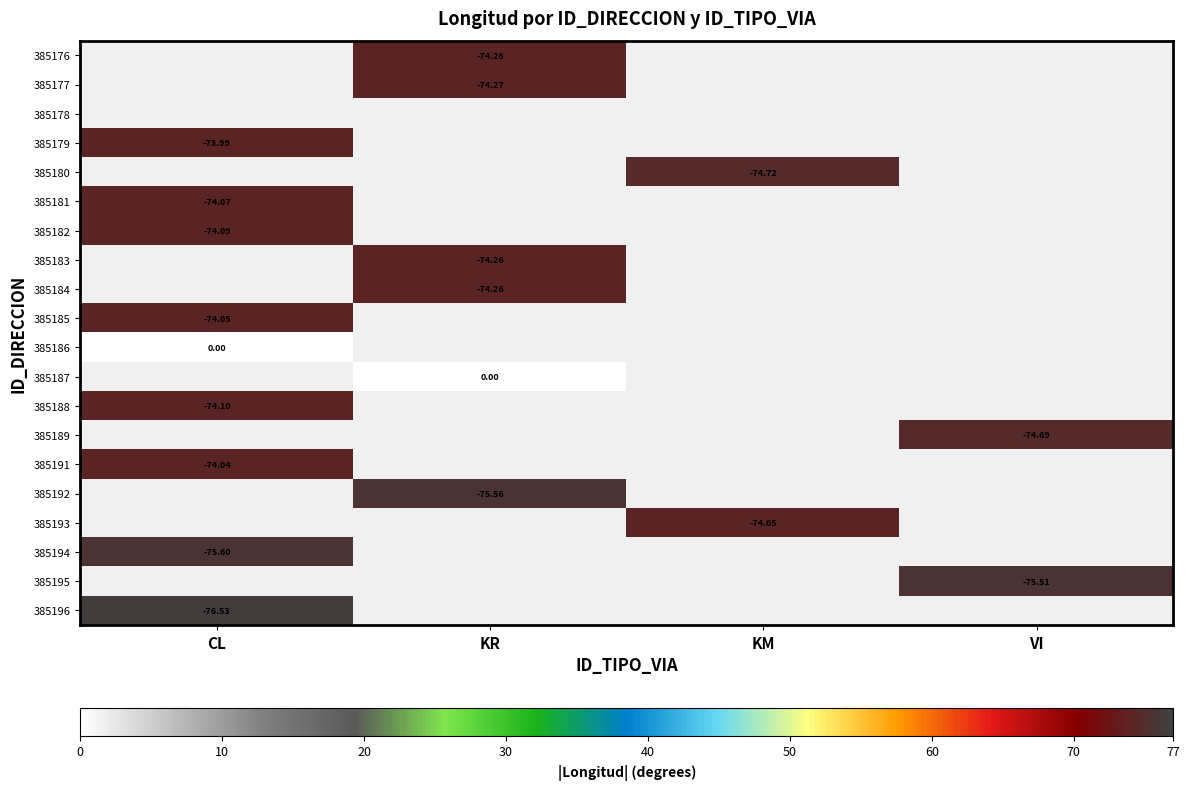

Read the 385196 value at CL.

76.5